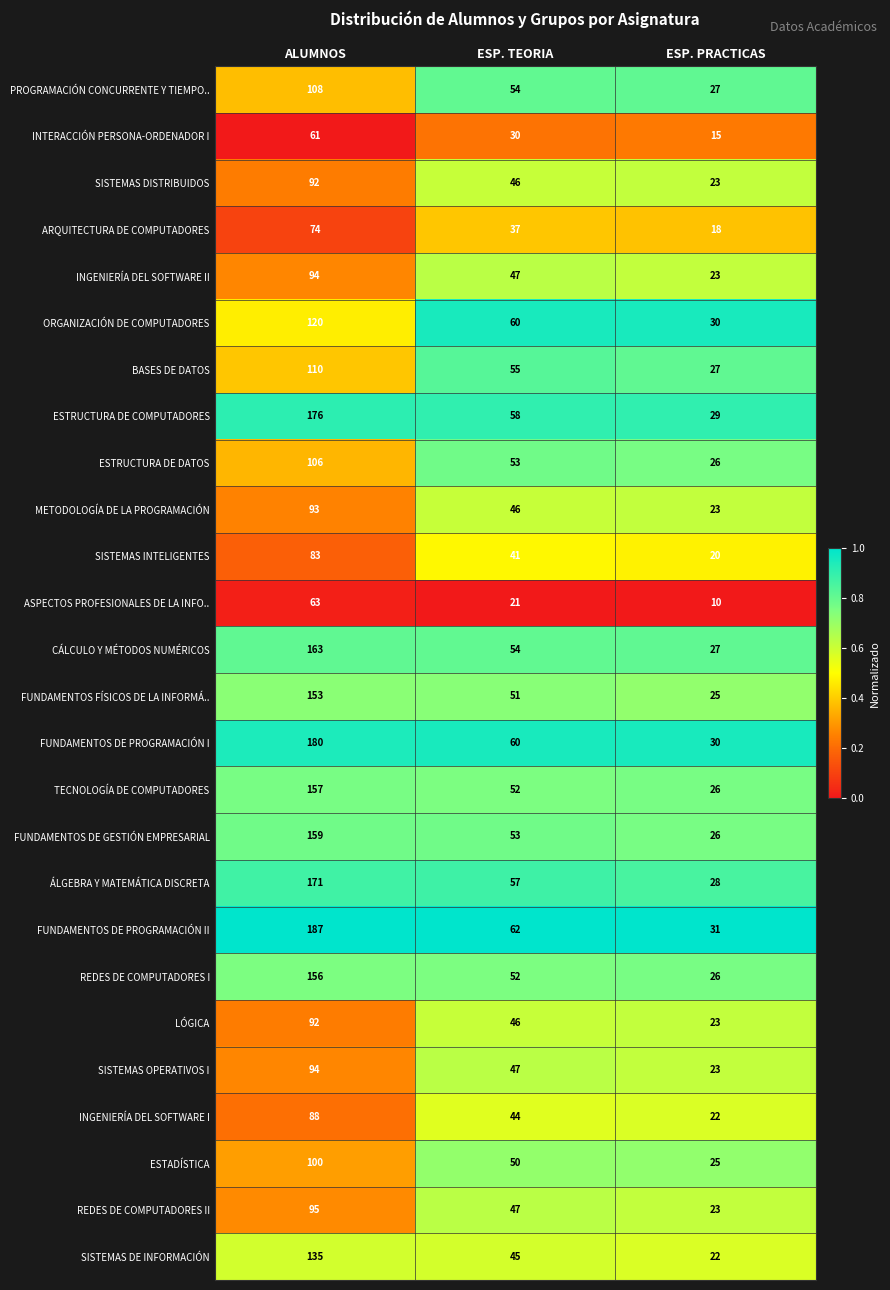

The SISTEMAS DISTRIBUIDOS series shows 46 at ESP. TEORIA. True or false?

True